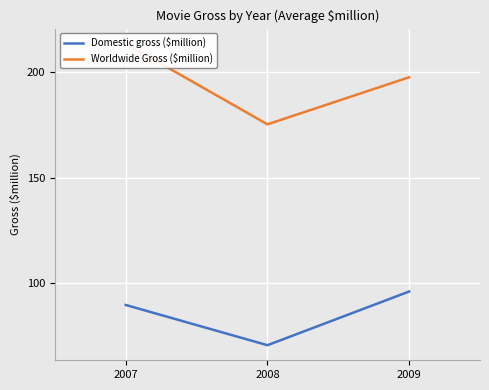

What is the smallest value displayed?

70.6